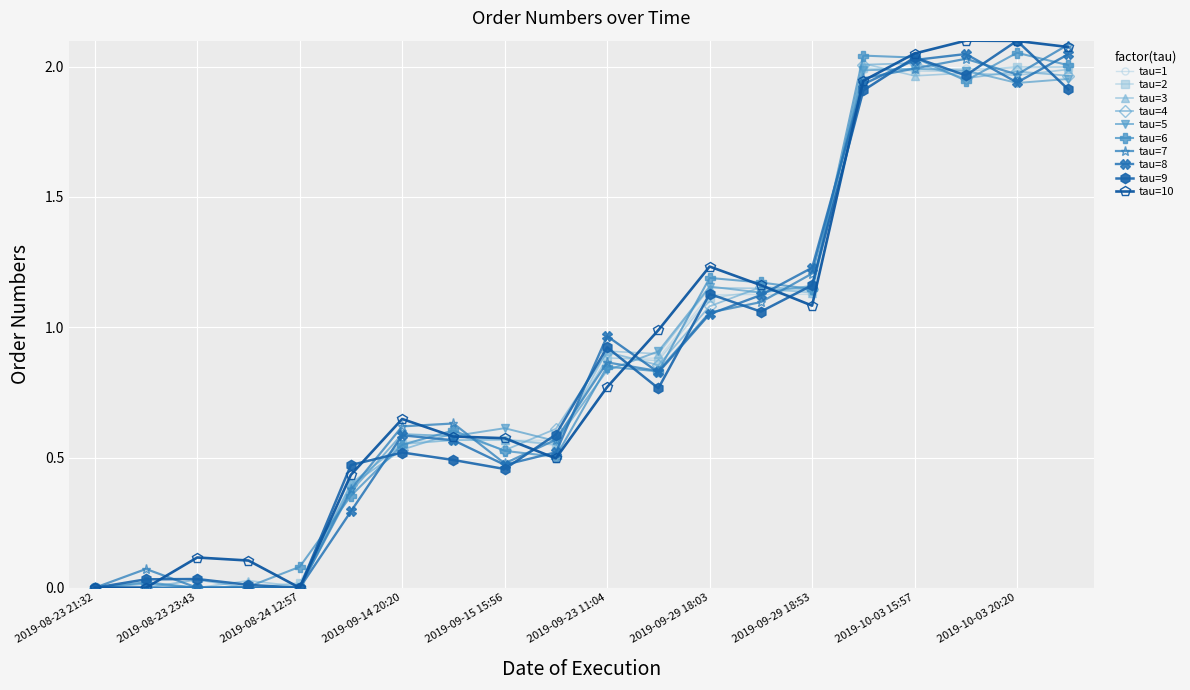

True or false: tau=4 has more than 0 points higher than both neighbors.

True